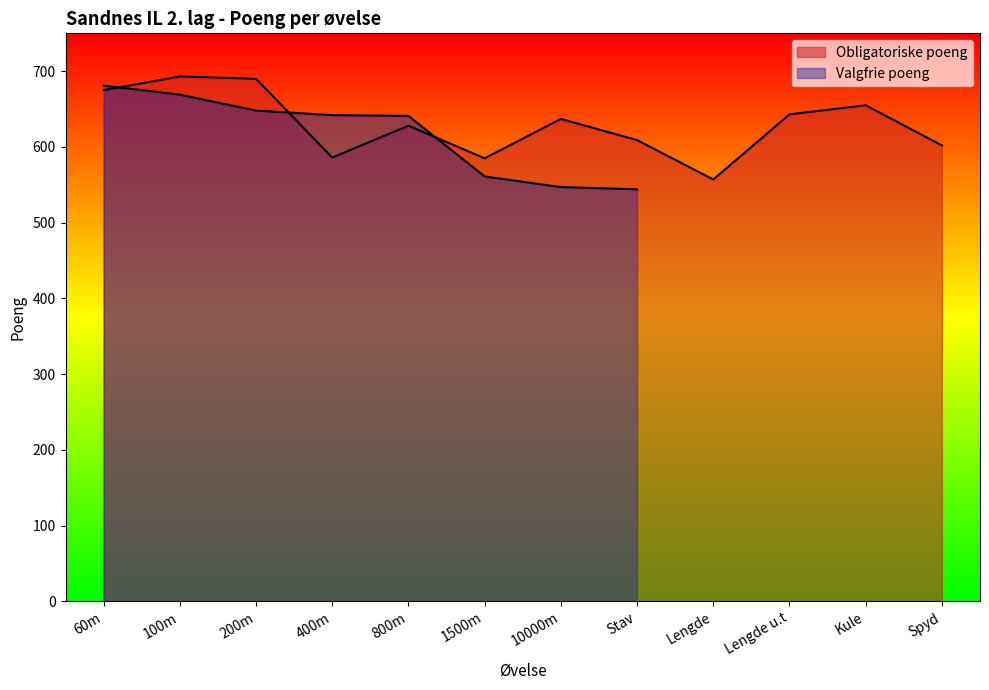

Reading left to right, what are all the values shown in this chart?

675	693	690	586	628	585	637	609	557	643	655	602